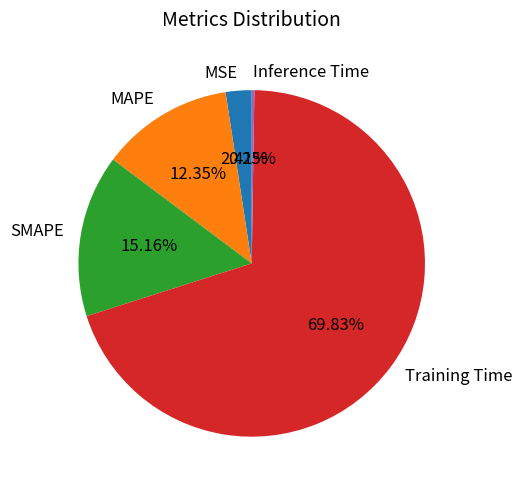

Which slice is the largest?

Training Time